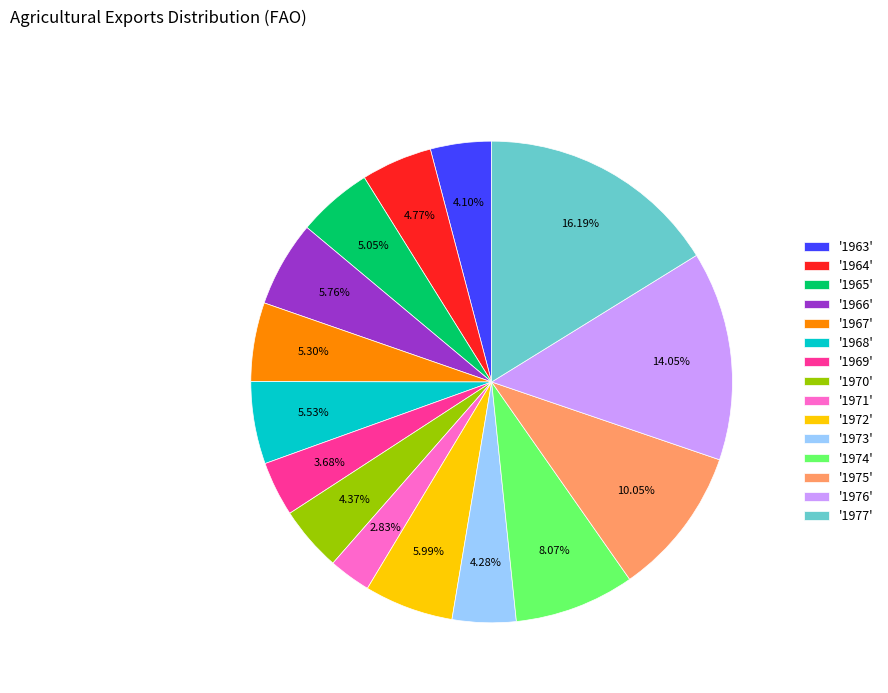

How many slices are in this pie chart?

15